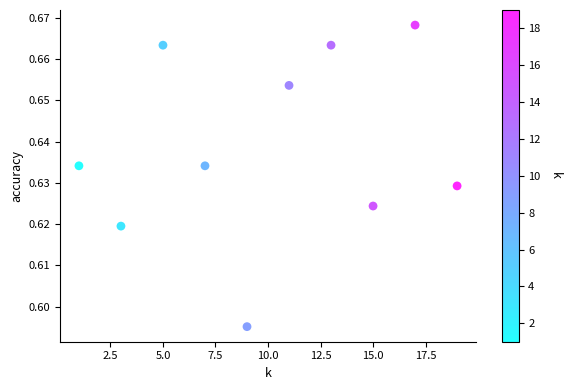

What is the range of X values (max minus min)?

18.0